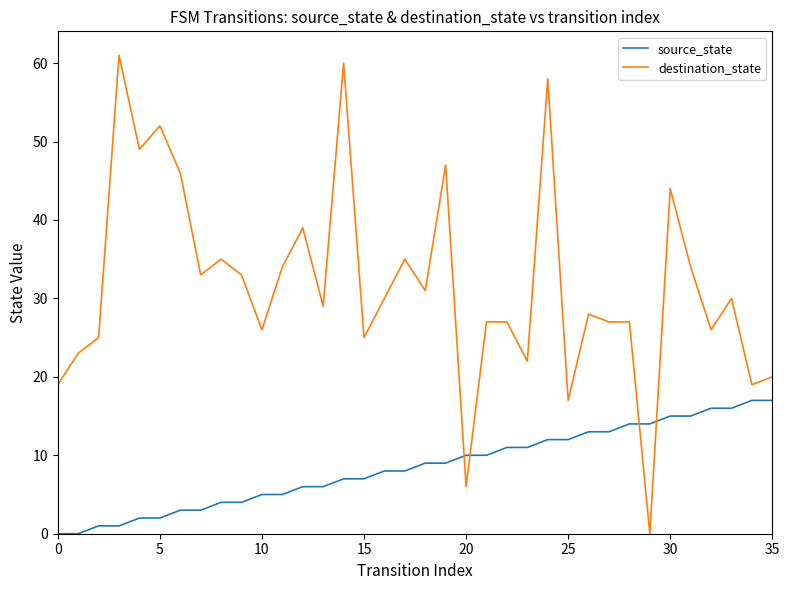

How many categories are shown in the chart?

36